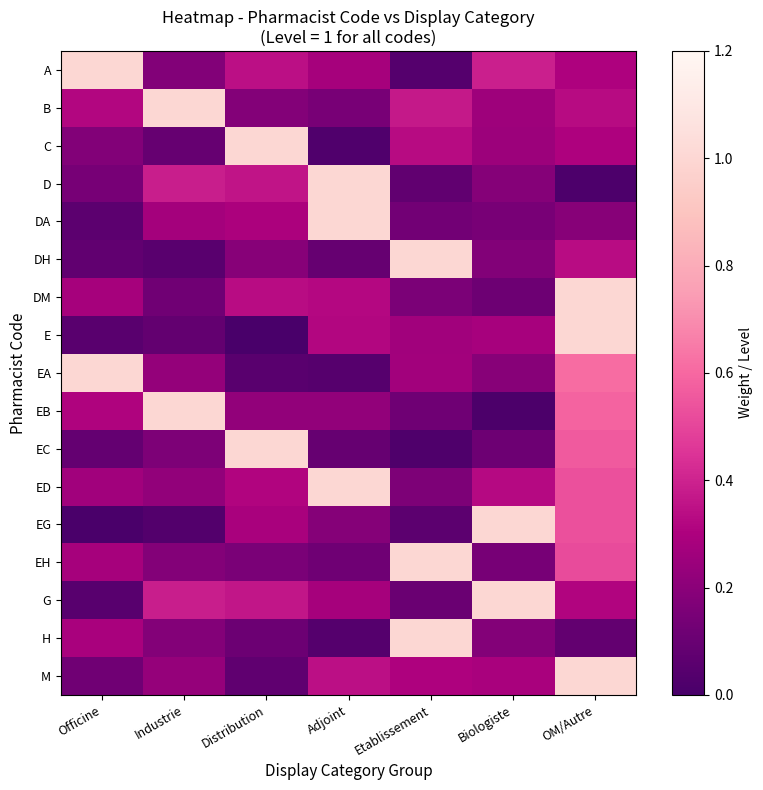

Reading left to right, list all the values displayed in this chart.

A: Officine=1.0	Industrie=0.2	Distribution=0.3	Adjoint=0.3	Etablissement=0.0	Biologiste=0.4	OM/Autre=0.3
B: Officine=0.3	Industrie=1.0	Distribution=0.2	Adjoint=0.1	Etablissement=0.4	Biologiste=0.3	OM/Autre=0.3
C: Officine=0.2	Industrie=0.1	Distribution=1.0	Adjoint=0.0	Etablissement=0.3	Biologiste=0.3	OM/Autre=0.3
D: Officine=0.1	Industrie=0.4	Distribution=0.4	Adjoint=1.0	Etablissement=0.1	Biologiste=0.2	OM/Autre=0.0
DA: Officine=0.1	Industrie=0.3	Distribution=0.3	Adjoint=1.0	Etablissement=0.1	Biologiste=0.1	OM/Autre=0.2
DH: Officine=0.1	Industrie=0.1	Distribution=0.2	Adjoint=0.1	Etablissement=1.0	Biologiste=0.2	OM/Autre=0.3
DM: Officine=0.3	Industrie=0.1	Distribution=0.3	Adjoint=0.3	Etablissement=0.2	Biologiste=0.1	OM/Autre=1.0
E: Officine=0.1	Industrie=0.1	Distribution=0.0	Adjoint=0.3	Etablissement=0.3	Biologiste=0.3	OM/Autre=1.0
EA: Officine=1.0	Industrie=0.2	Distribution=0.1	Adjoint=0.0	Etablissement=0.3	Biologiste=0.2	OM/Autre=0.6
EB: Officine=0.3	Industrie=1.0	Distribution=0.2	Adjoint=0.2	Etablissement=0.1	Biologiste=0.0	OM/Autre=0.6
EC: Officine=0.1	Industrie=0.2	Distribution=1.0	Adjoint=0.1	Etablissement=0.0	Biologiste=0.1	OM/Autre=0.6
ED: Officine=0.3	Industrie=0.2	Distribution=0.3	Adjoint=1.0	Etablissement=0.2	Biologiste=0.3	OM/Autre=0.5
EG: Officine=0.0	Industrie=0.0	Distribution=0.3	Adjoint=0.2	Etablissement=0.1	Biologiste=1.0	OM/Autre=0.5
EH: Officine=0.3	Industrie=0.2	Distribution=0.2	Adjoint=0.1	Etablissement=1.0	Biologiste=0.1	OM/Autre=0.5
G: Officine=0.0	Industrie=0.4	Distribution=0.4	Adjoint=0.3	Etablissement=0.1	Biologiste=1.0	OM/Autre=0.3
H: Officine=0.3	Industrie=0.2	Distribution=0.1	Adjoint=0.0	Etablissement=1.0	Biologiste=0.2	OM/Autre=0.1
M: Officine=0.1	Industrie=0.2	Distribution=0.1	Adjoint=0.3	Etablissement=0.3	Biologiste=0.3	OM/Autre=1.0